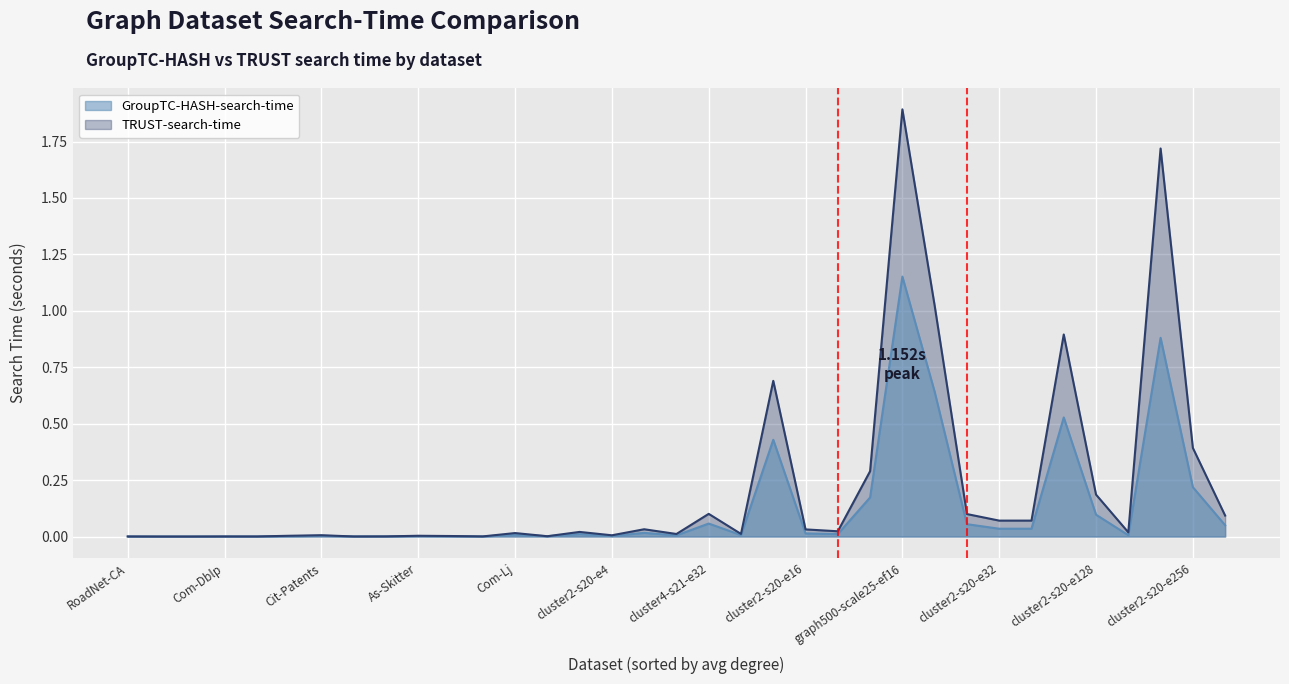

List the labels in order of TRUST-search-time value, smallest first.

As-Caida, P2p-Gnutella31, Web-NotreDame, Email-EuAll, RoadNet-CA, Com-Dblp, Soc-Slashdot0922, Amazon0601, Web-BerkStan, cluster2-s20-e2, Wiki-Talk, As-Skitter, cluster2-s20-e4, Cit-Patents, cluster2-s20-e8, Soc-Pokec, Com-Lj, cluster4-s18-e32, Soc-LiveJ, cluster4-s19-e32, cluster2-s20-e16, Sx-Stackoverflow, cluster4-s20-e32, cluster2-s20-e32, Com-Orkut, cluster2-s20-e64, cluster4-s21-e32, cluster2-s20-e128, cluster4-s22-e32, cluster2-s20-e256, graph500-scale24-ef16, cluster4-s23-e32, Twitter7, Com-Friendster, graph500-scale25-ef16